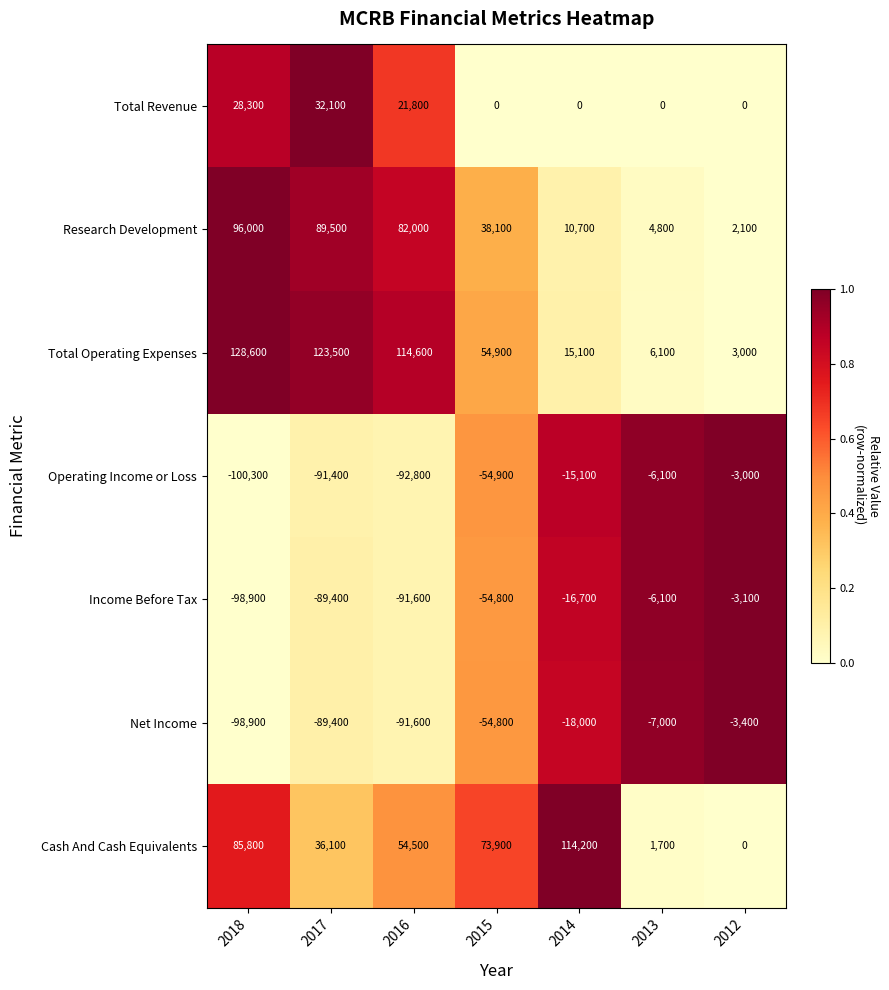

At which label is Net Income closest to -51150?

2015